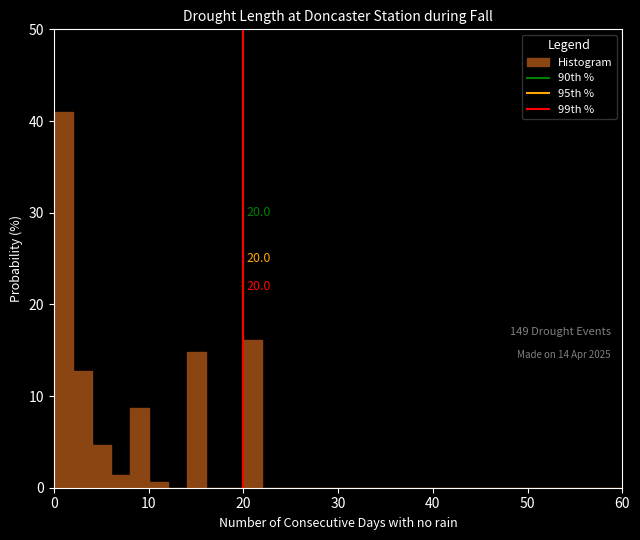

Around what value on the x-axis is the tallest bar? Give the approximate position of its centre, as read against the axis.

1